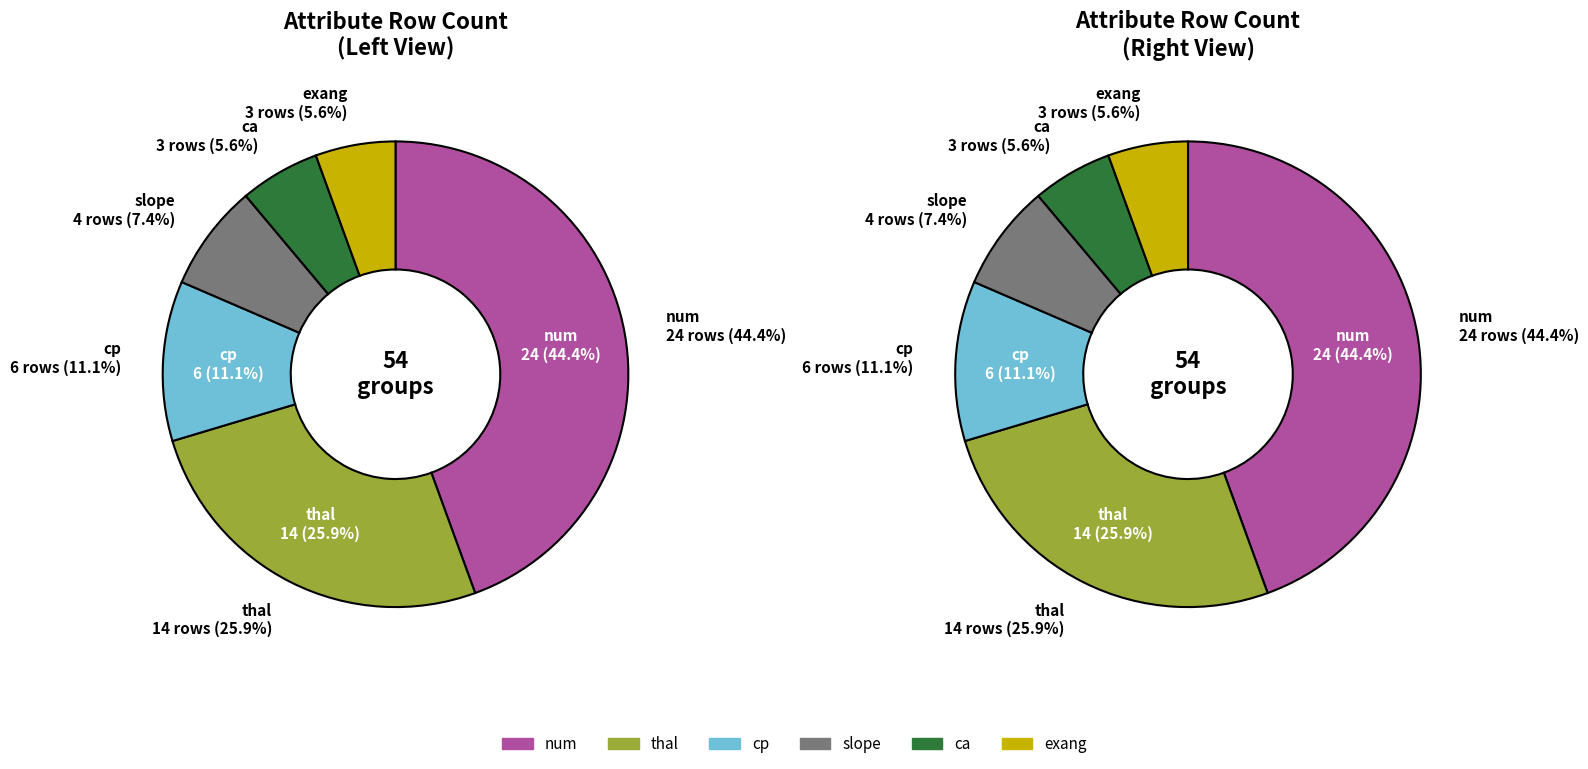

How many slices are in this pie chart?

6